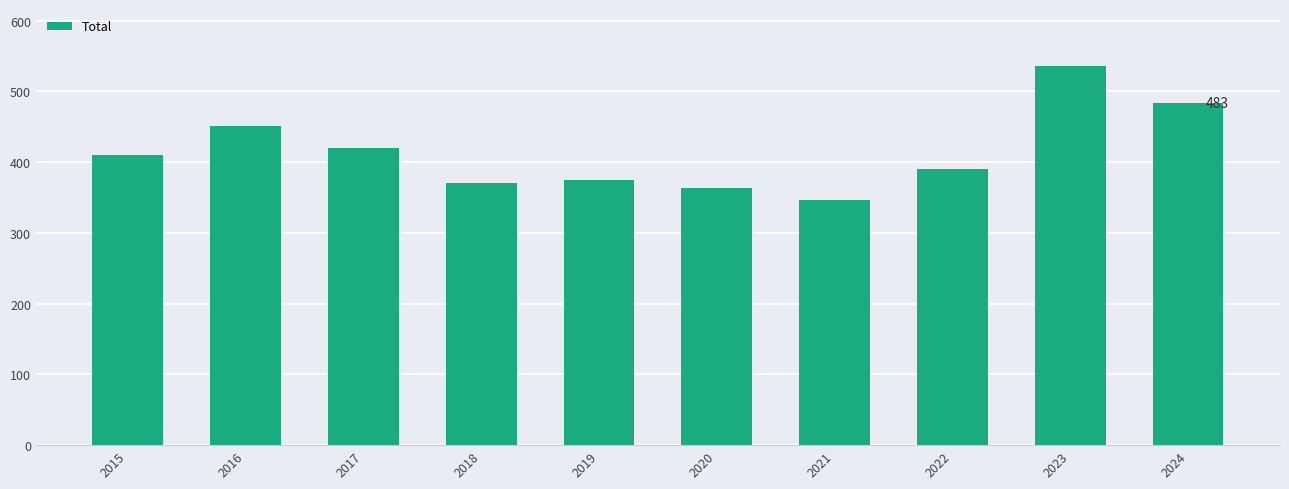

The chart shows a value of 483 at 2024. True or false?

True